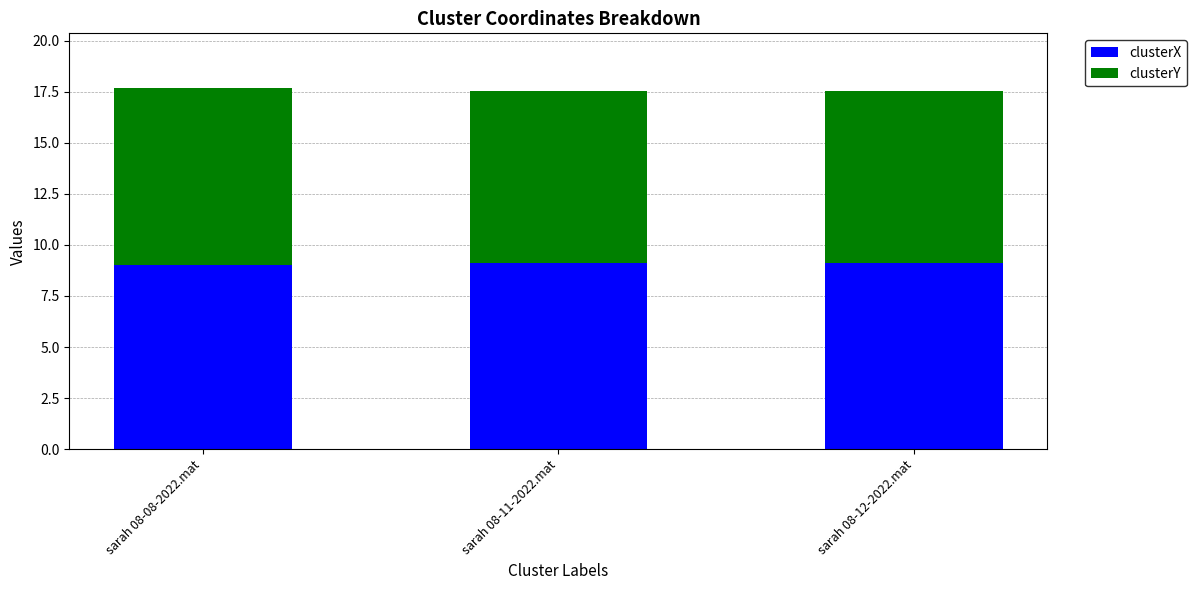

How many data points does each series have?

3